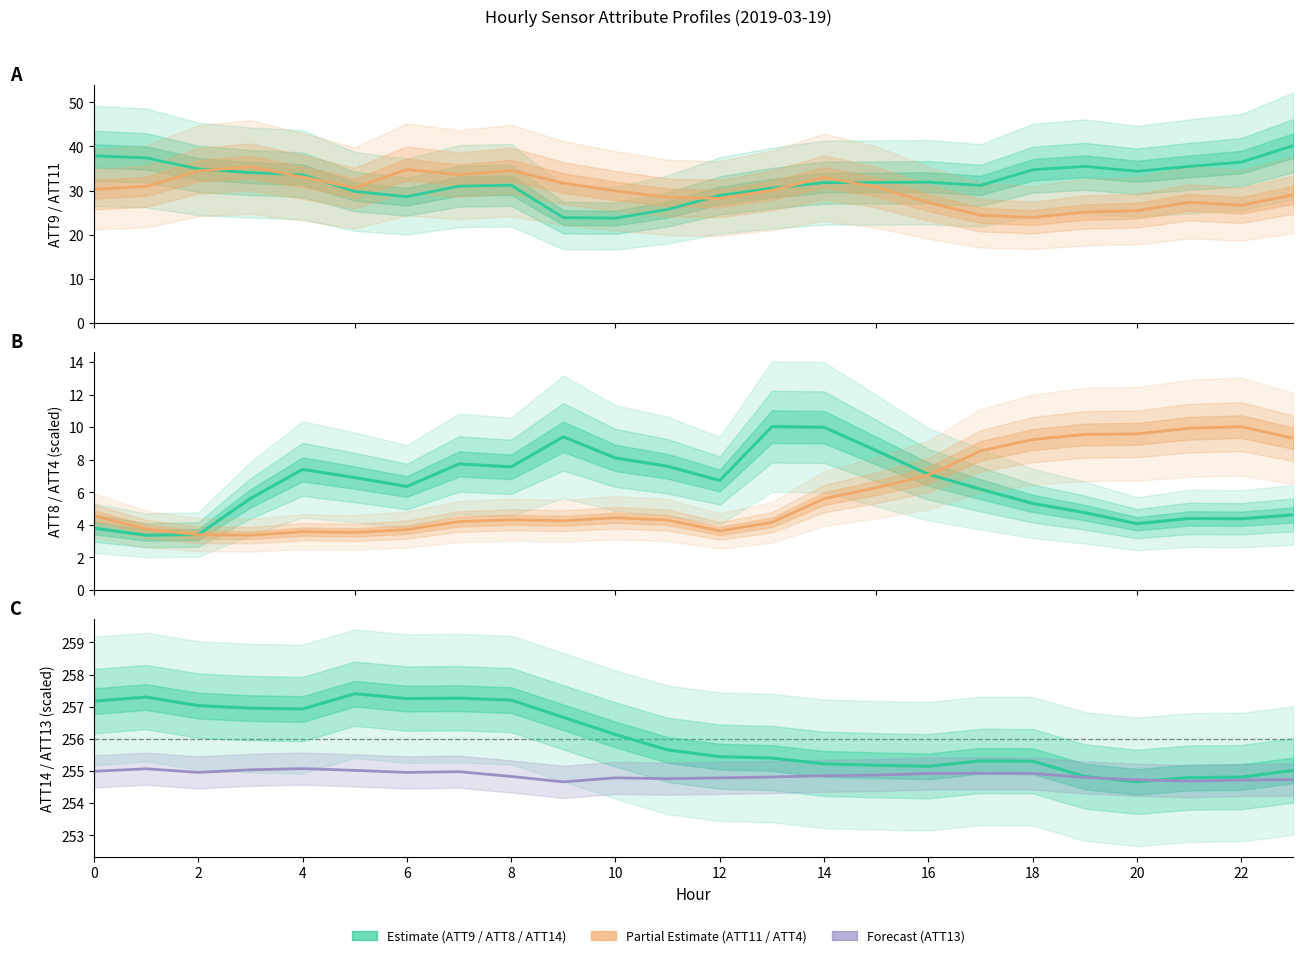

Which category has the lowest value across all series?

2